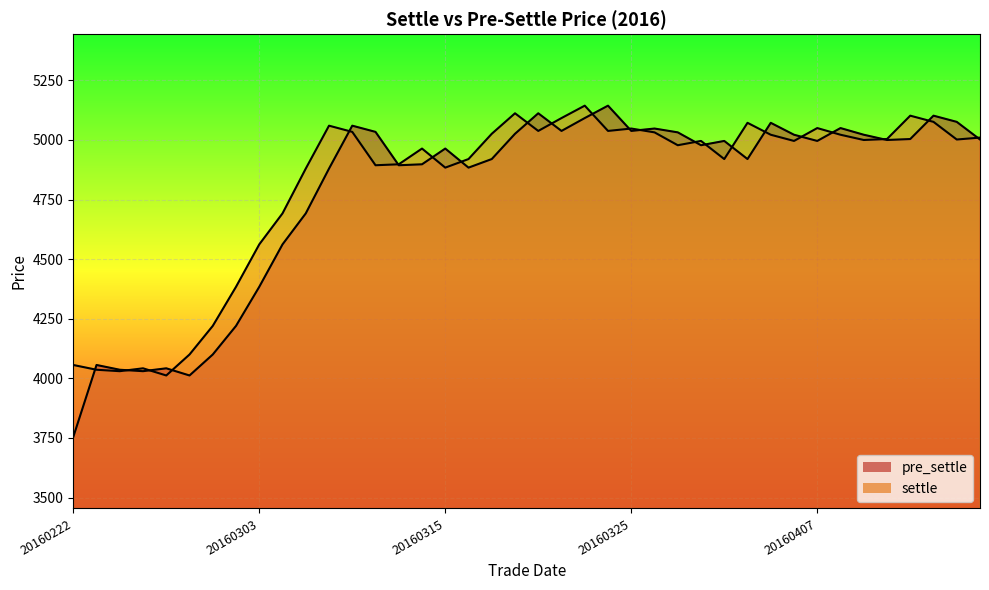

True or false: the data shows 5022 at 20160405.

True